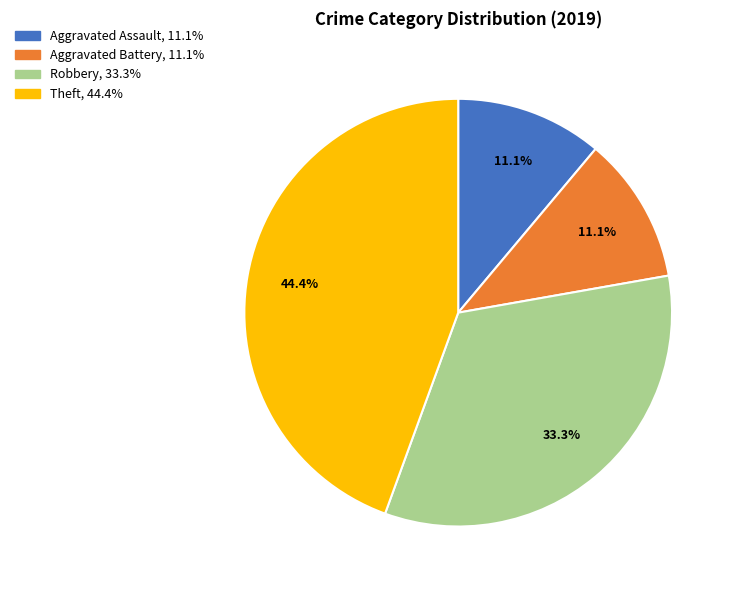

The Aggravated Battery slice represents 11% of the pie. True or false?

True